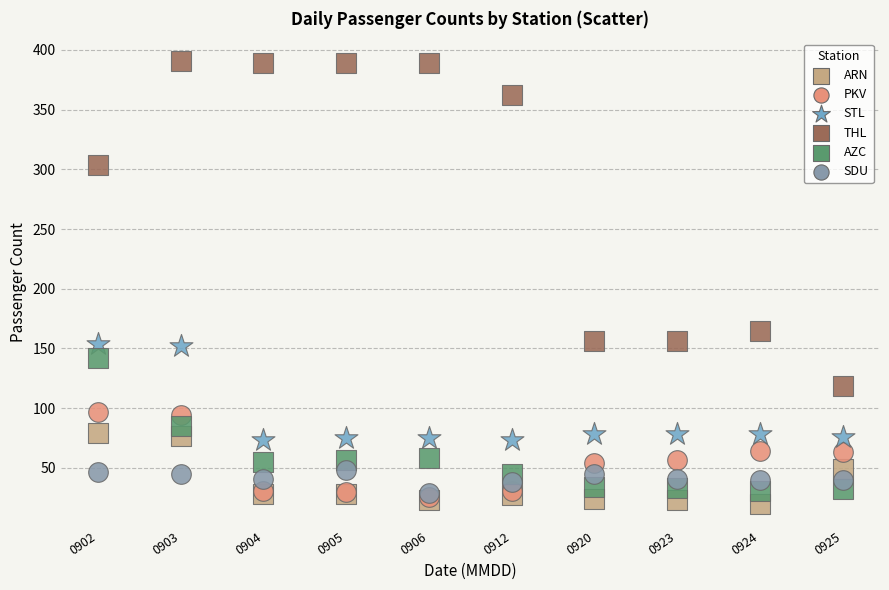

Which series has the largest Y range (max minus min)?

THL